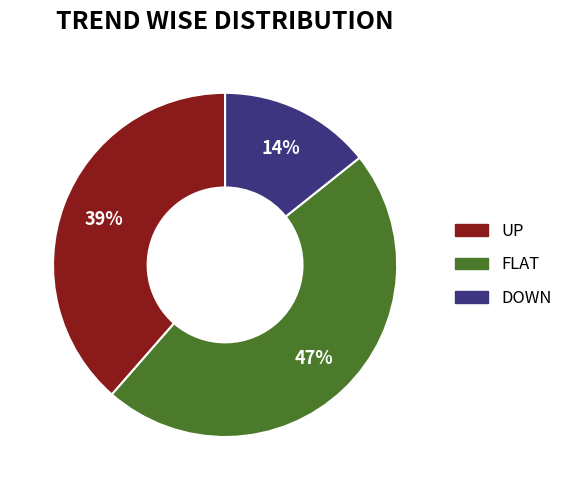

How many slices are in this pie chart?

3